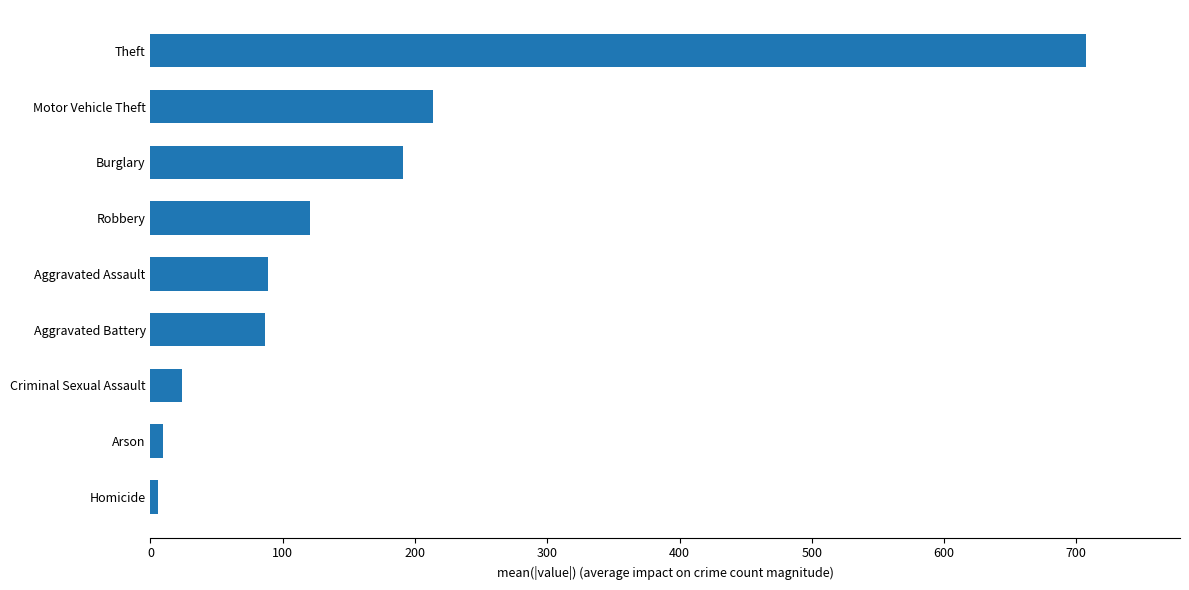

What is the sum of the values at Theft and Burglary?

898.5